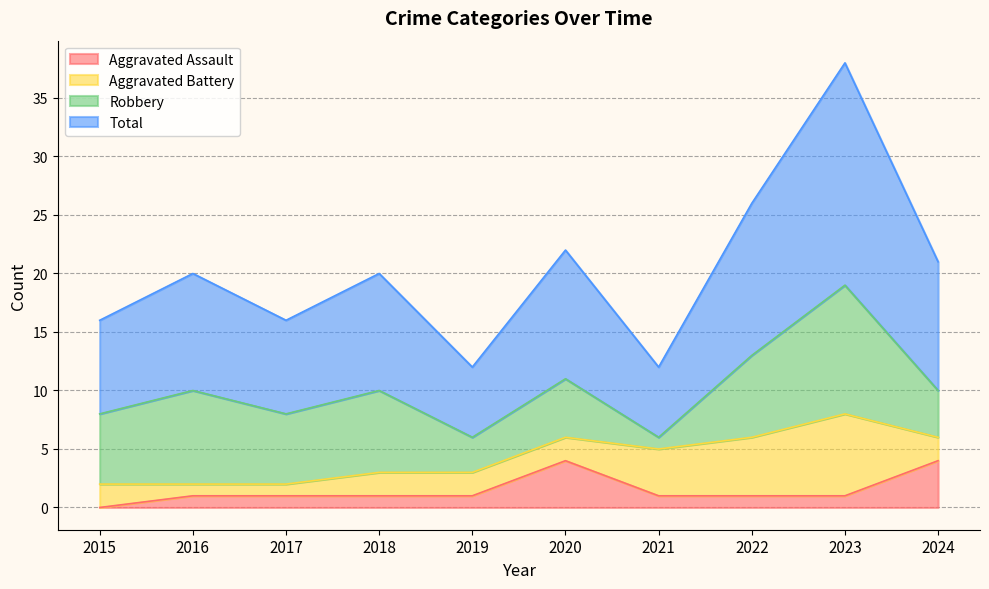

Which has a higher value, 2022 or 2020?

2020